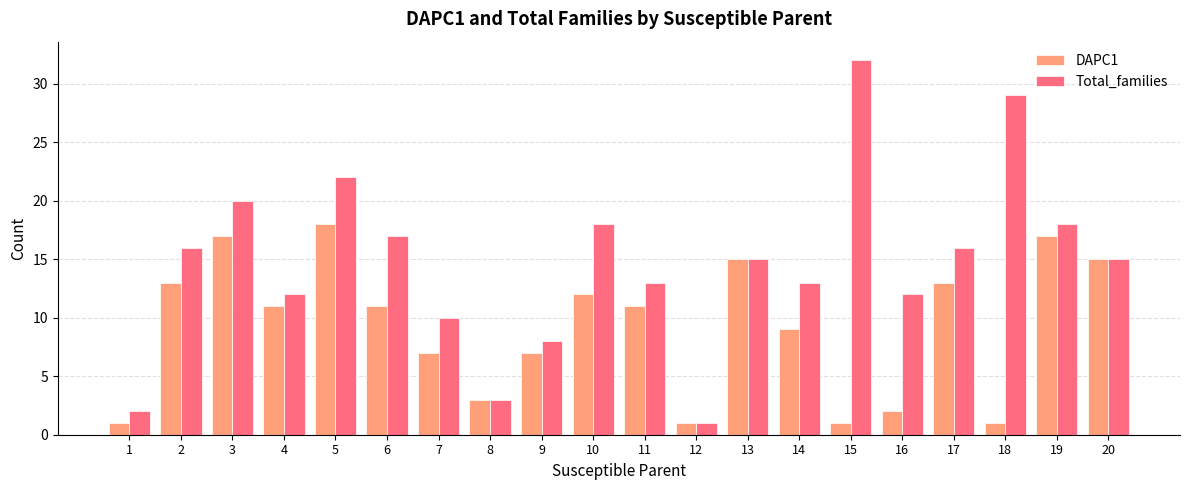

True or false: Total_families has a value of 16 at 2.

True